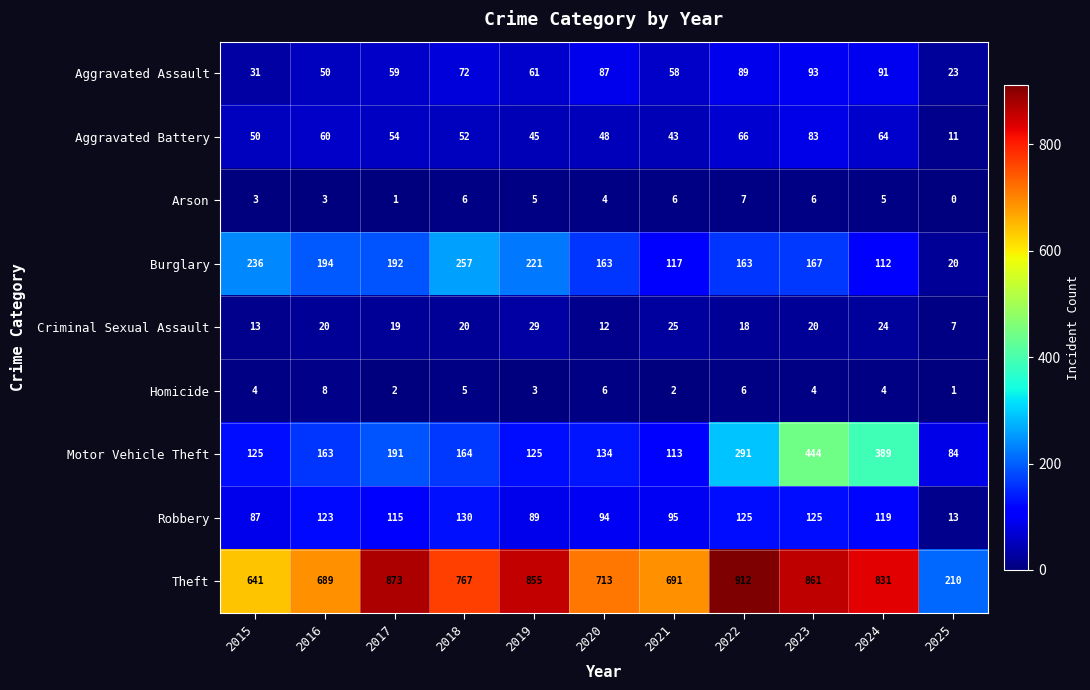

What is the minimum value for Robbery?

13